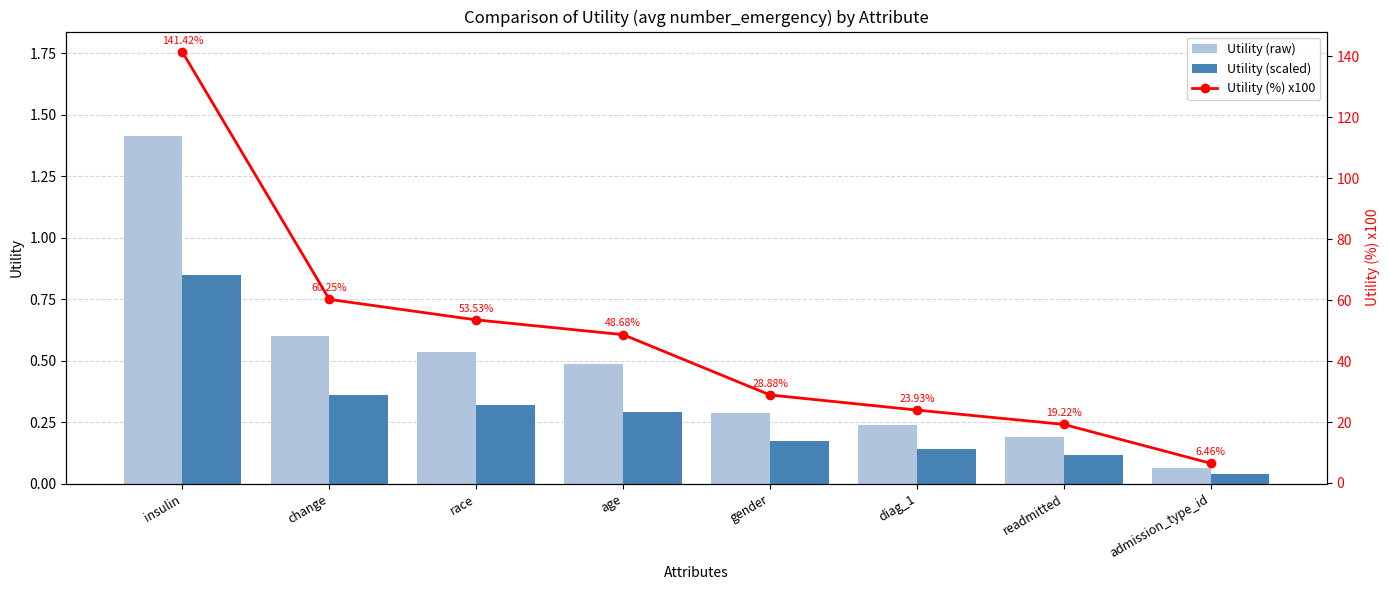

Which label corresponds to the smallest value in the chart?

admission_type_id